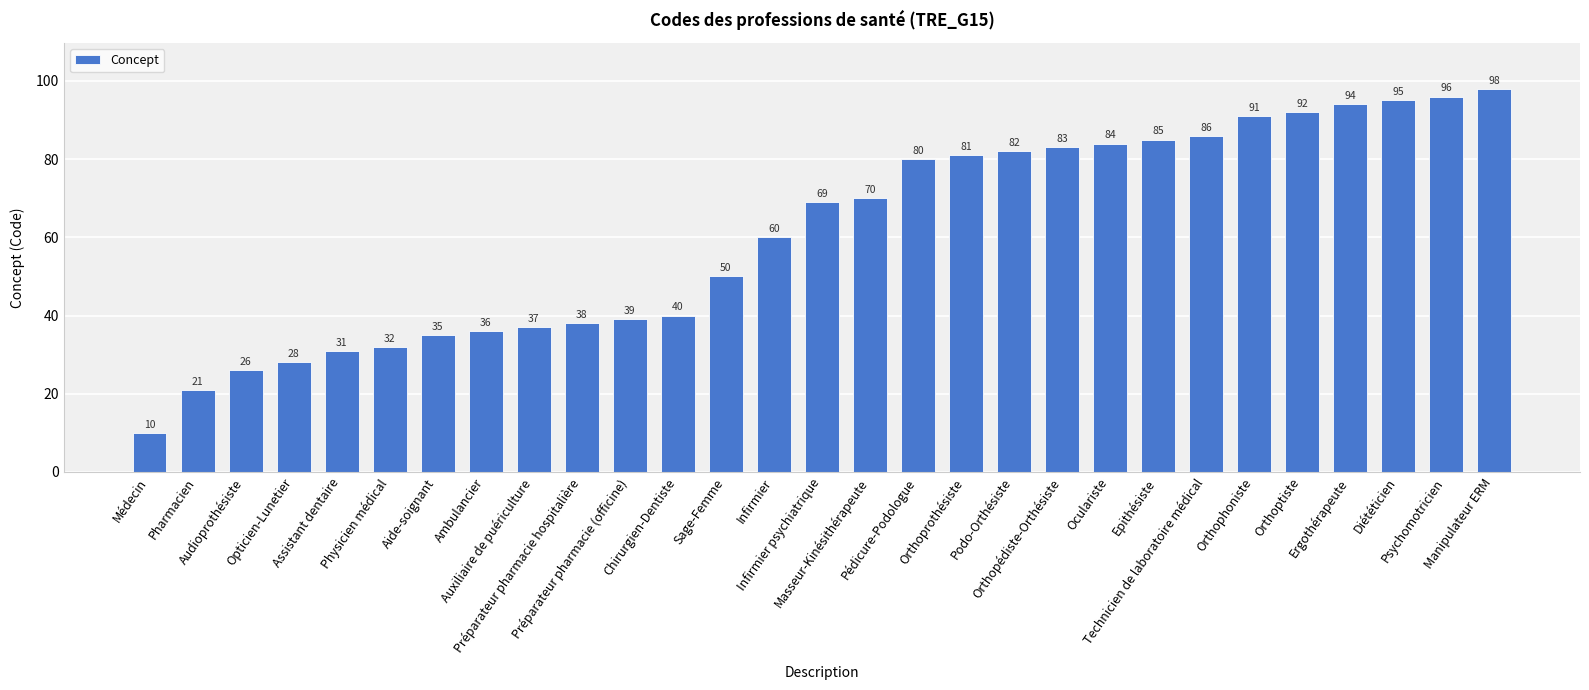

Reading right to left, transcribe all the data shown in this chart.

Manipulateur ERM=98	Psychomotricien=96	Diététicien=95	Ergothérapeute=94	Orthoptiste=92	Orthophoniste=91	Technicien de laboratoire médical=86	Epithésiste=85	Oculariste=84	Orthopédiste-Orthésiste=83	Podo-Orthésiste=82	Orthoprothésiste=81	Pédicure-Podologue=80	Masseur-Kinésithérapeute=70	Infirmier psychiatrique=69	Infirmier=60	Sage-Femme=50	Chirurgien-Dentiste=40	Préparateur pharmacie (officine)=39	Préparateur pharmacie hospitalière=38	Auxiliaire de puériculture=37	Ambulancier=36	Aide-soignant=35	Physicien médical=32	Assistant dentaire=31	Opticien-Lunetier=28	Audioprothésiste=26	Pharmacien=21	Médecin=10